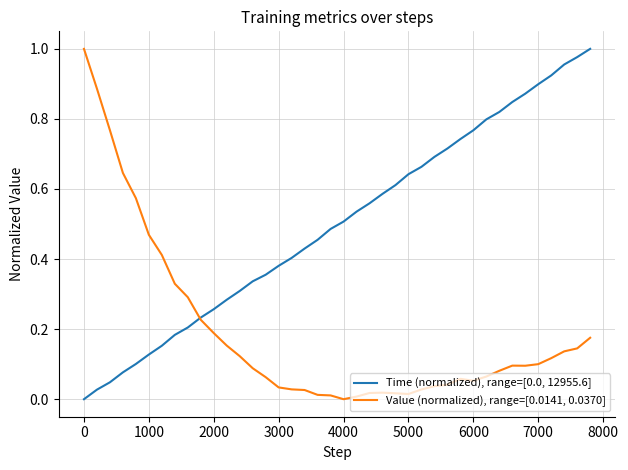

How many lines are shown in the chart?

2